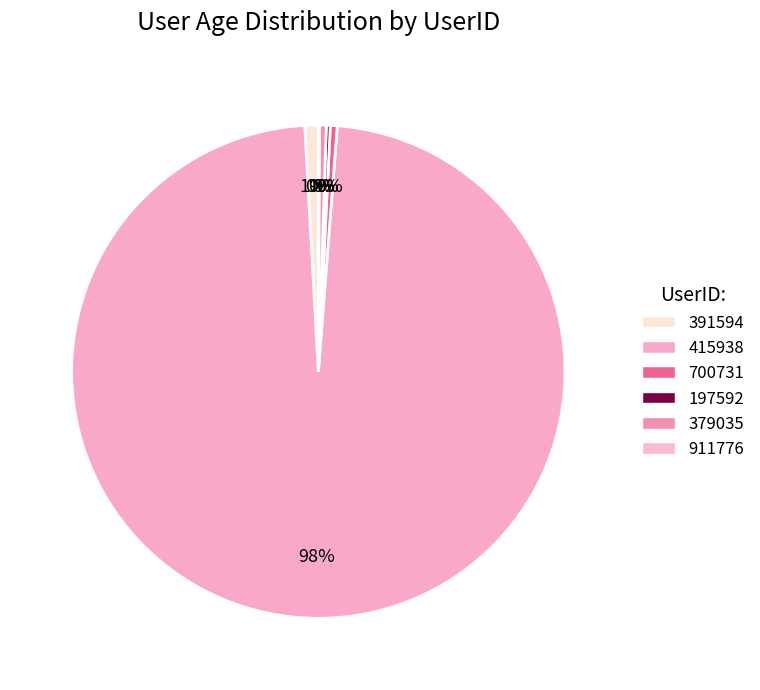

How many slices are in this pie chart?

6